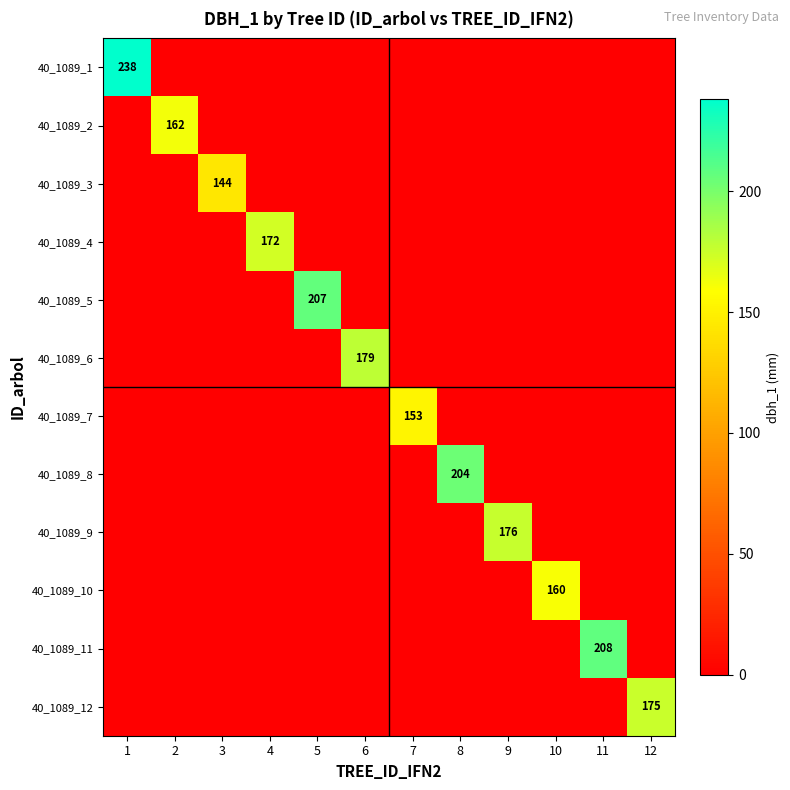

At which category is the sum across all series the highest?

1